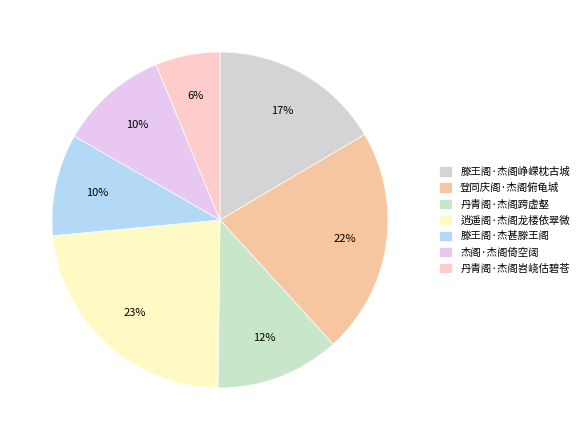

Is it true that 丹青阁·杰阁跨虚壑 is 12% of the pie?

True